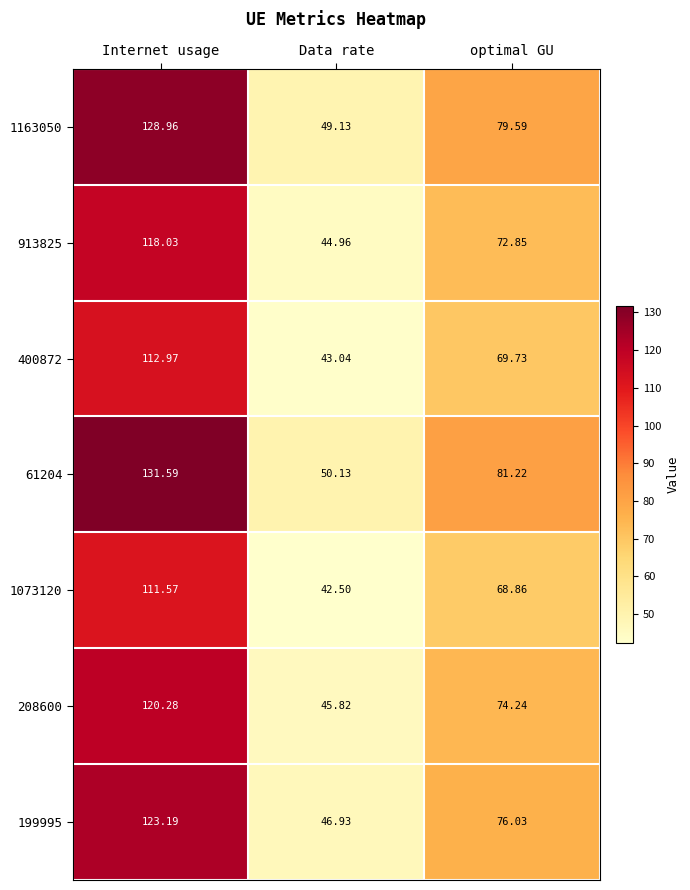

At which label does 1073120 reach its peak?

Internet usage